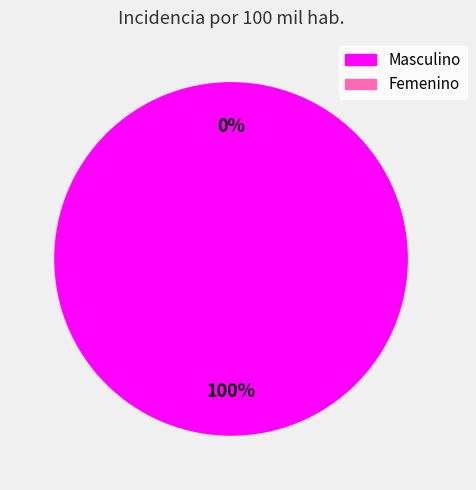

The Femenino slice represents 0% of the pie. True or false?

True